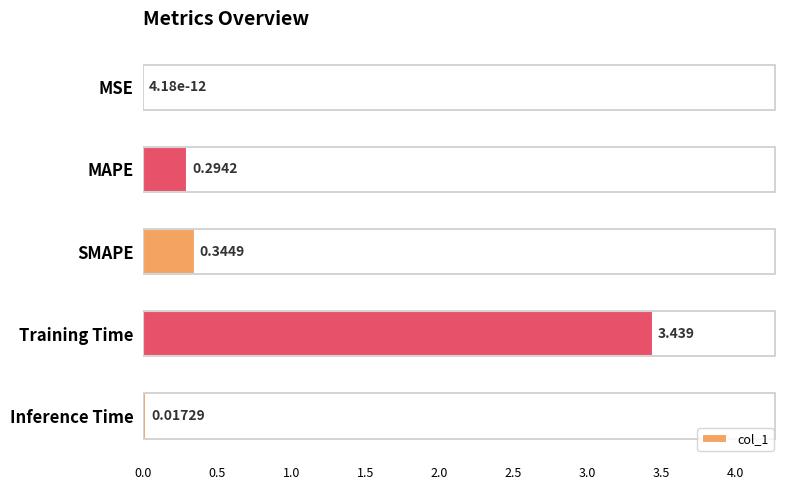

Which category has the highest value across all series?

Training Time